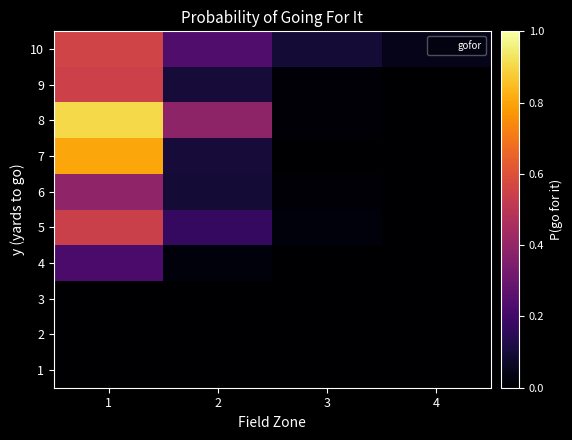

Reading left to right, what are all the values shown in this chart?

1: 1=0.0	2=0.0	3=0.0	4=0.0
2: 1=0.0	2=0.0	3=0.0	4=0.0
3: 1=0.0	2=0.0	3=0.0	4=0.0
4: 1=0.2	2=0.0	3=0.0	4=0.0
5: 1=0.5	2=0.2	3=0.0	4=0.0
6: 1=0.4	2=0.1	3=0.0	4=0.0
7: 1=0.8	2=0.1	3=0.0	4=0.0
8: 1=0.9	2=0.4	3=0.0	4=0.0
9: 1=0.5	2=0.1	3=0.0	4=0.0
10: 1=0.6	2=0.2	3=0.1	4=0.0